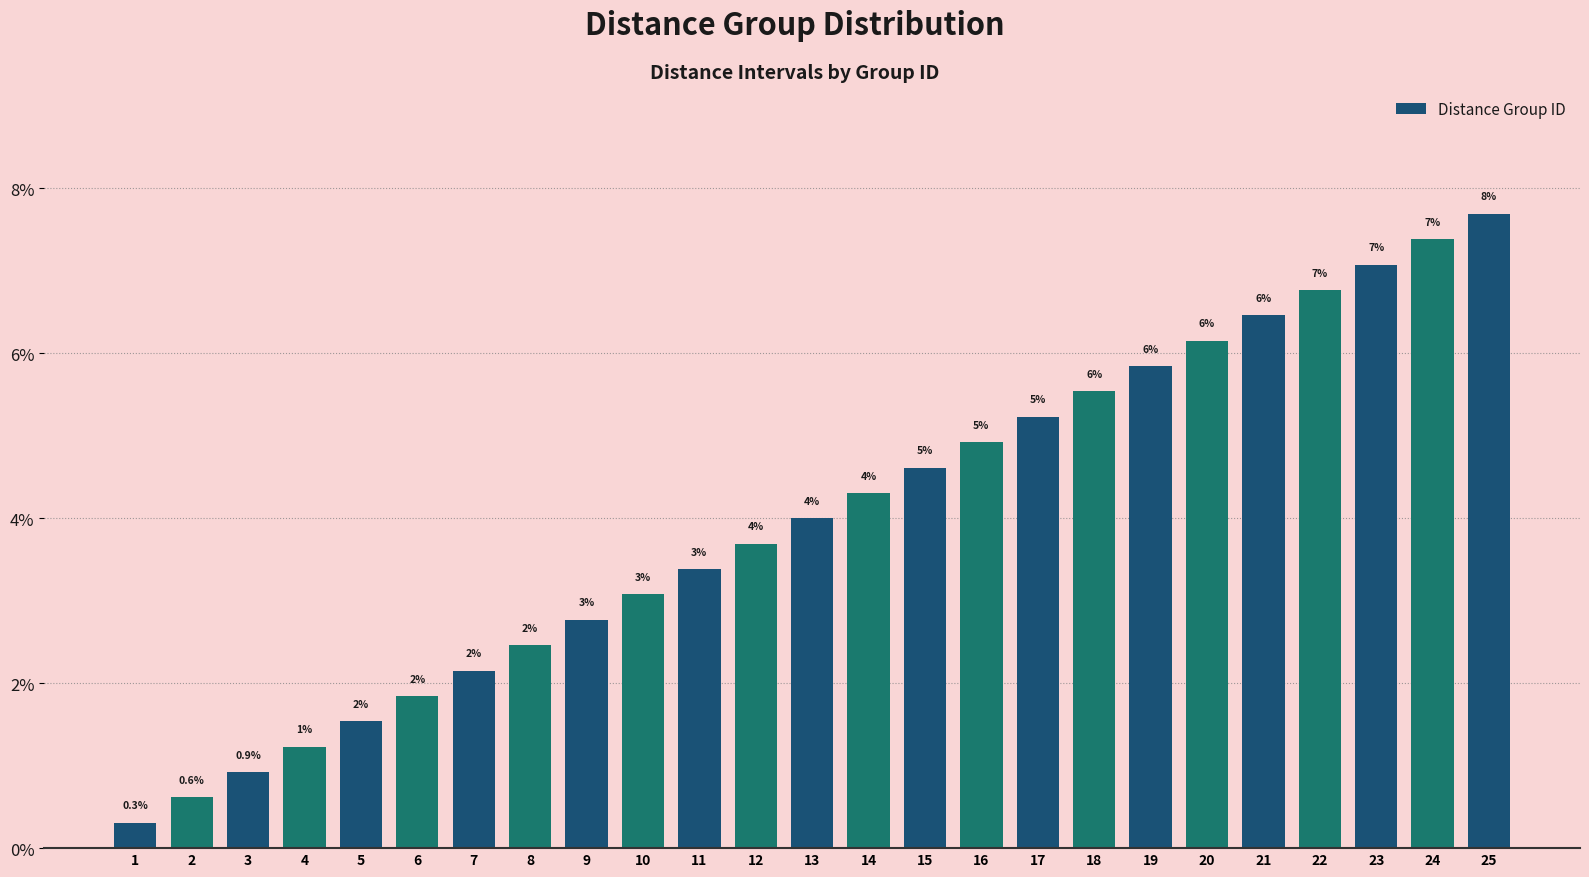

List the labels in order of value, largest first.

25, 24, 23, 22, 21, 20, 19, 18, 17, 16, 15, 14, 13, 12, 11, 10, 9, 8, 7, 6, 5, 4, 3, 2, 1